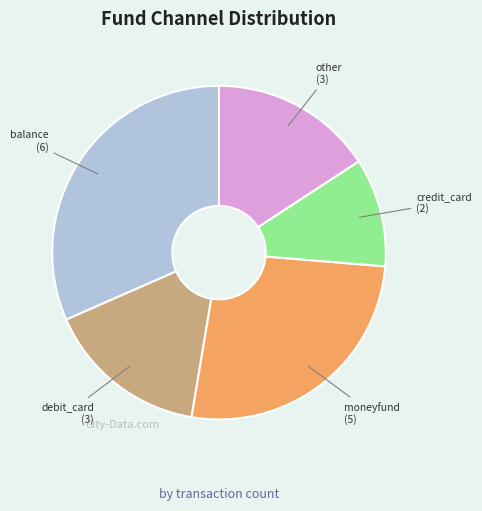

The other slice represents 16% of the pie. True or false?

True